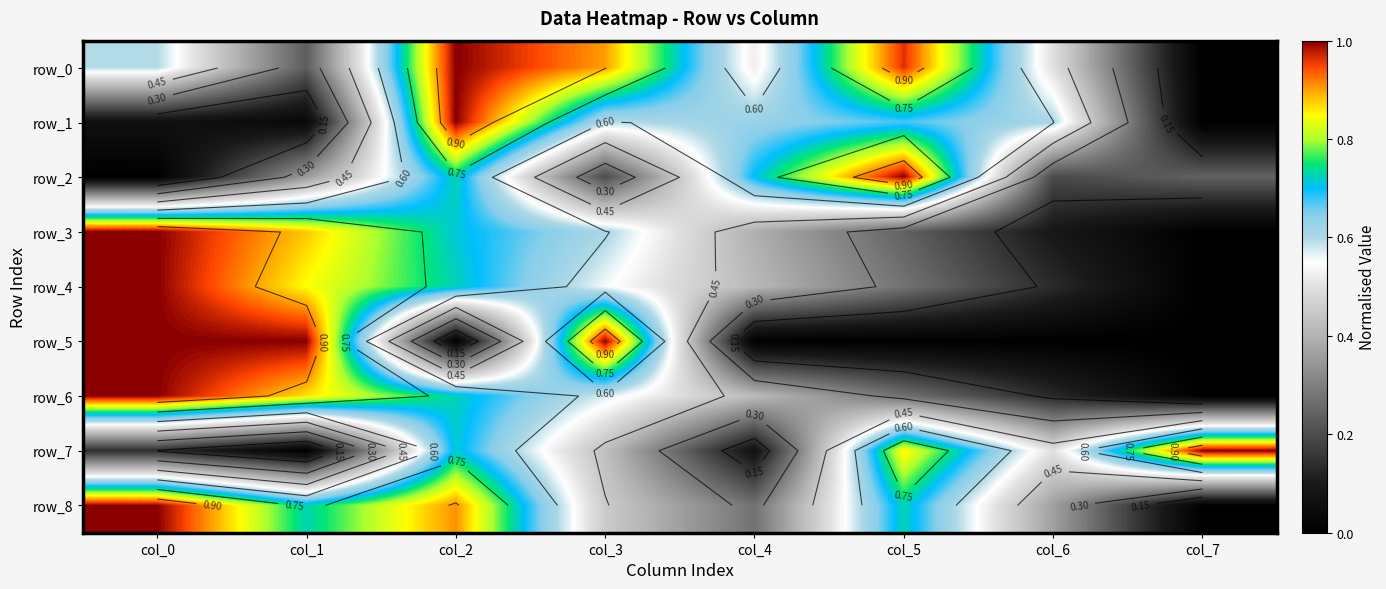

Count the number of categories in the chart.

8